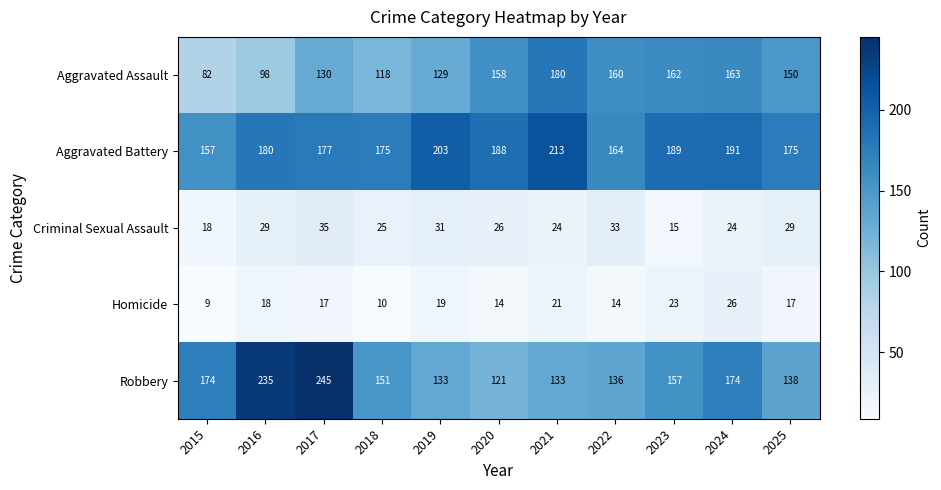

Where is Aggravated Assault nearest to the value 131?

2017